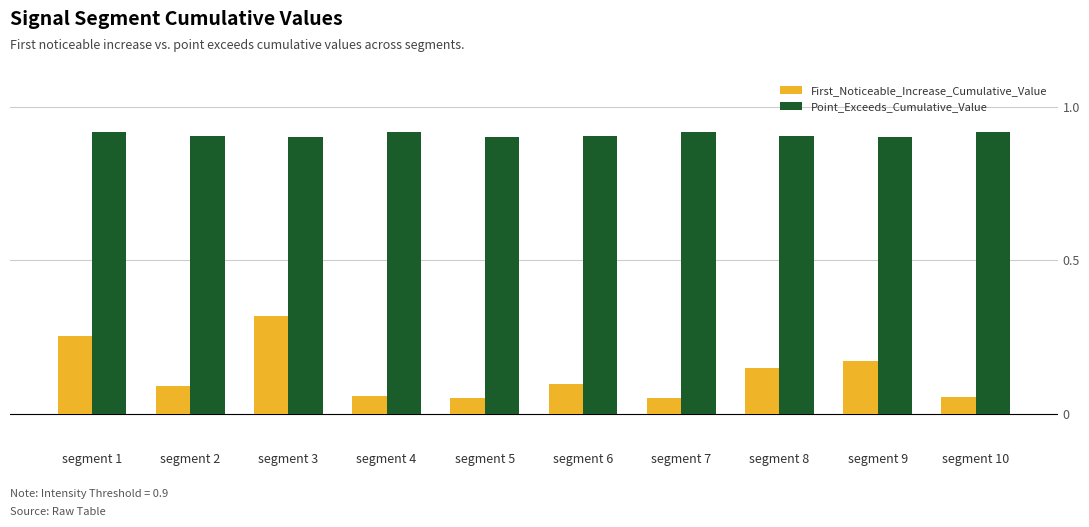

Count the First_Noticeable_Increase_Cumulative_Value values in the range 0 to 1.

10